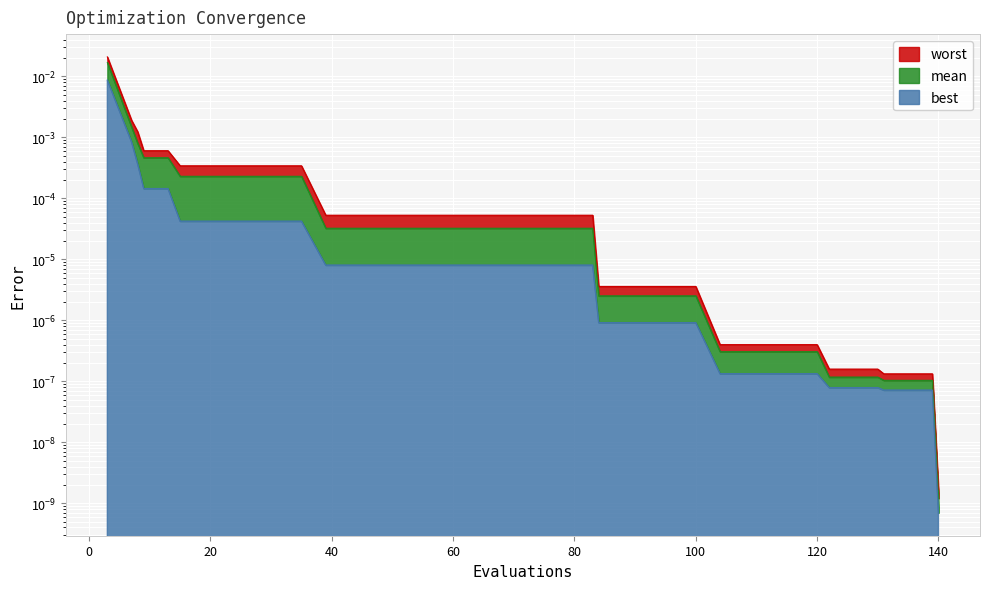

At 92, list the series in order from largest to smallest.

worst, mean, best